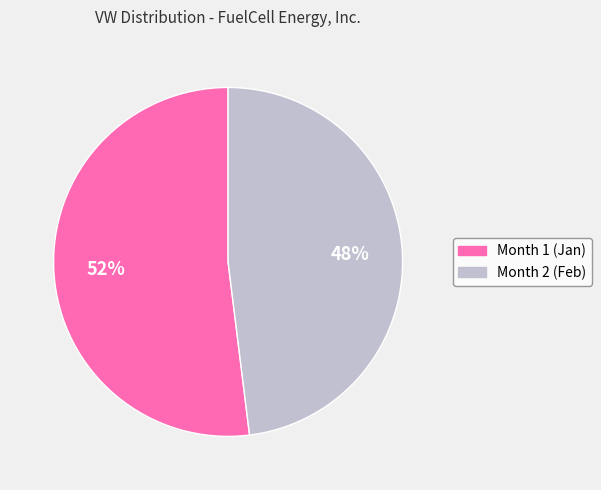

To the nearest percent, what is the difference between the Month 1 and Month 2 slice percentages?

4%